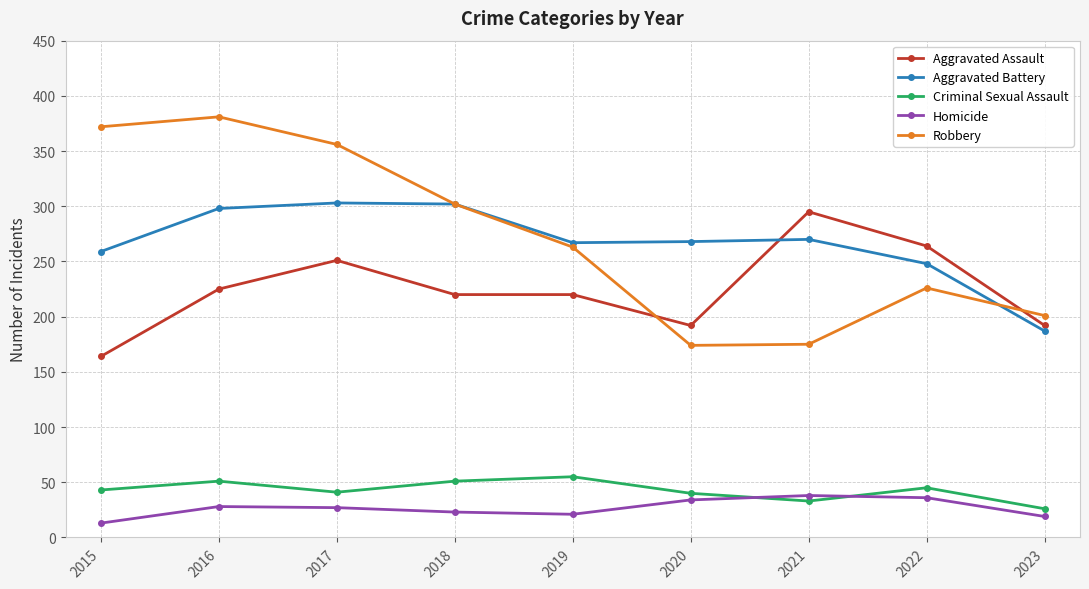

Which series has the widest spread of values?

Robbery